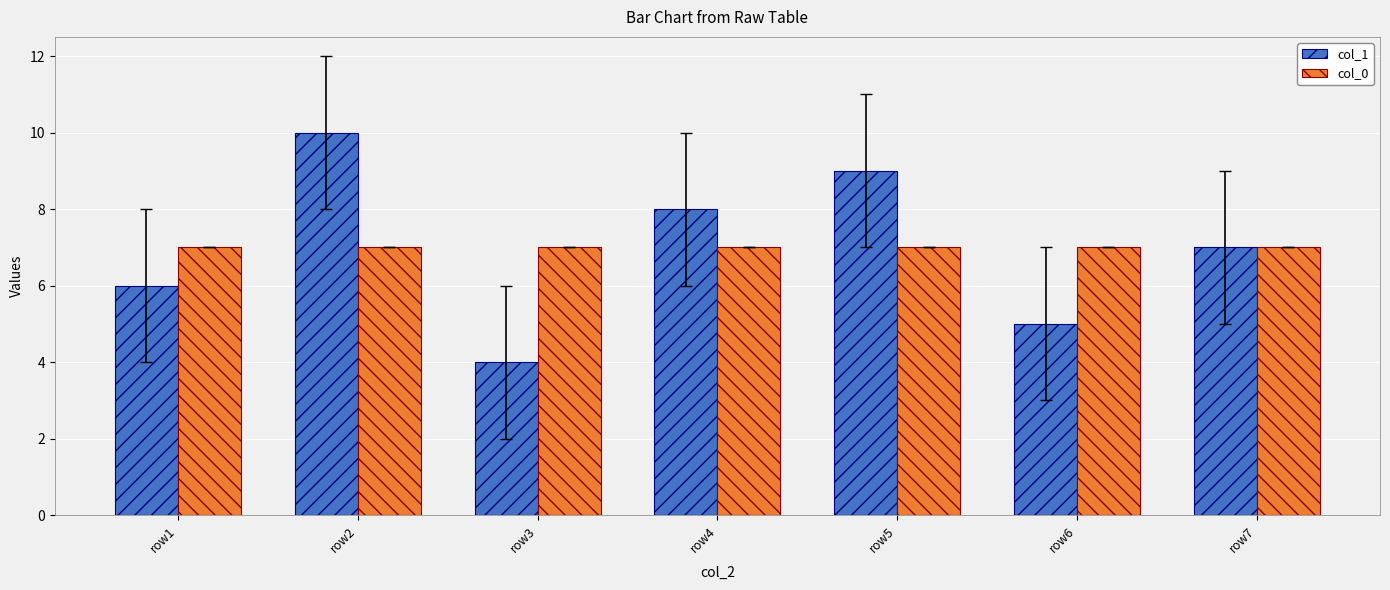

At which label does col_1 reach its peak?

row2